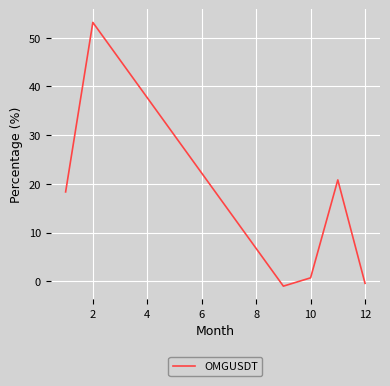

What is the average value?

15.3